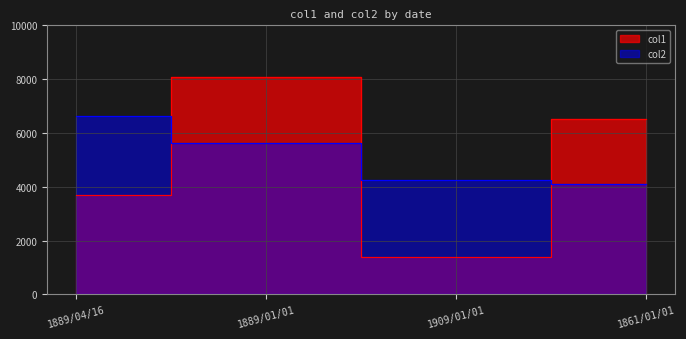

In col1, how many points are higher than both neighbors (excluding endpoints)?

1